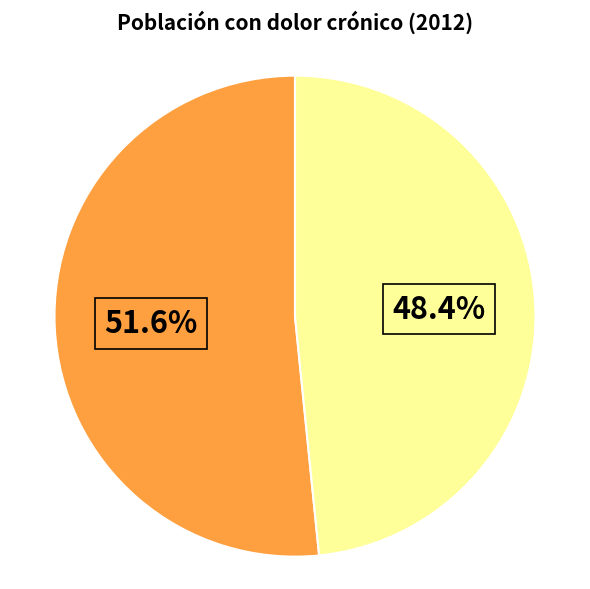

Is there any slice that represents more than half of the pie?

Yes